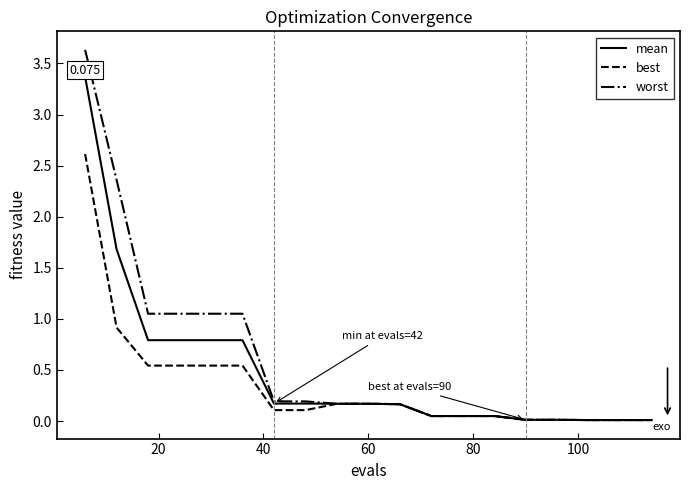

True or false: best has more than 1 interior local peaks.

False